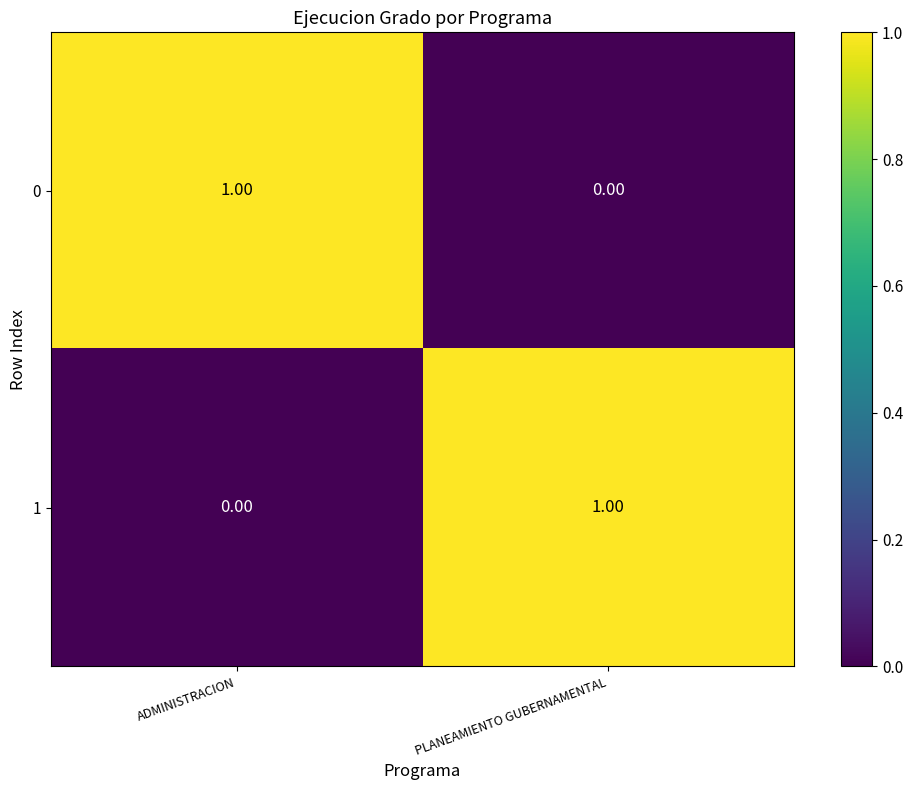

Is the value of 1 at PLANEAMIENTO GUBERNAMENTAL greater than the value of 0 at PLANEAMIENTO GUBERNAMENTAL?

Yes